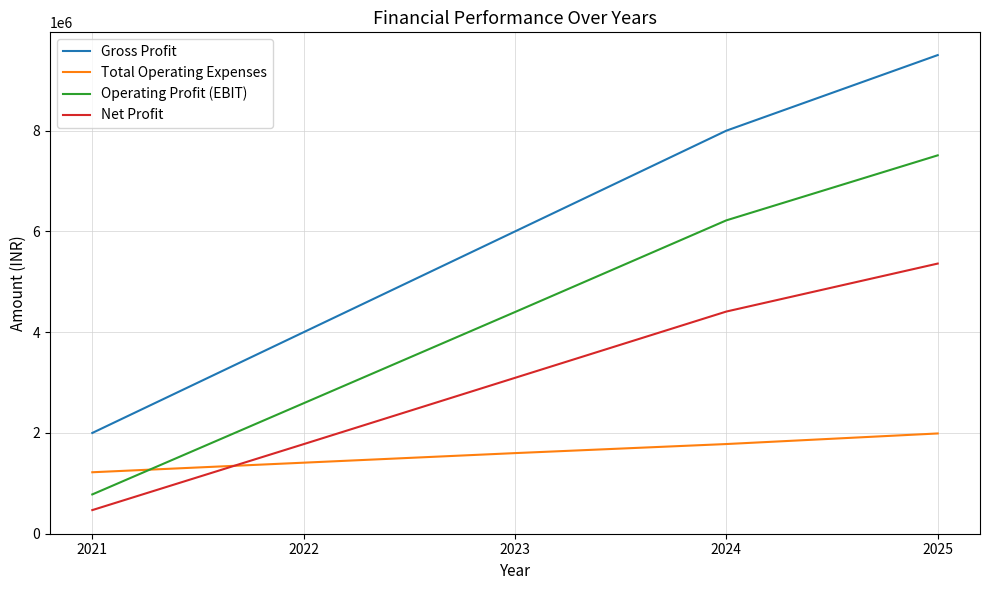

Where do Total Operating Expenses and Net Profit first cross each other?

2021 and 2022